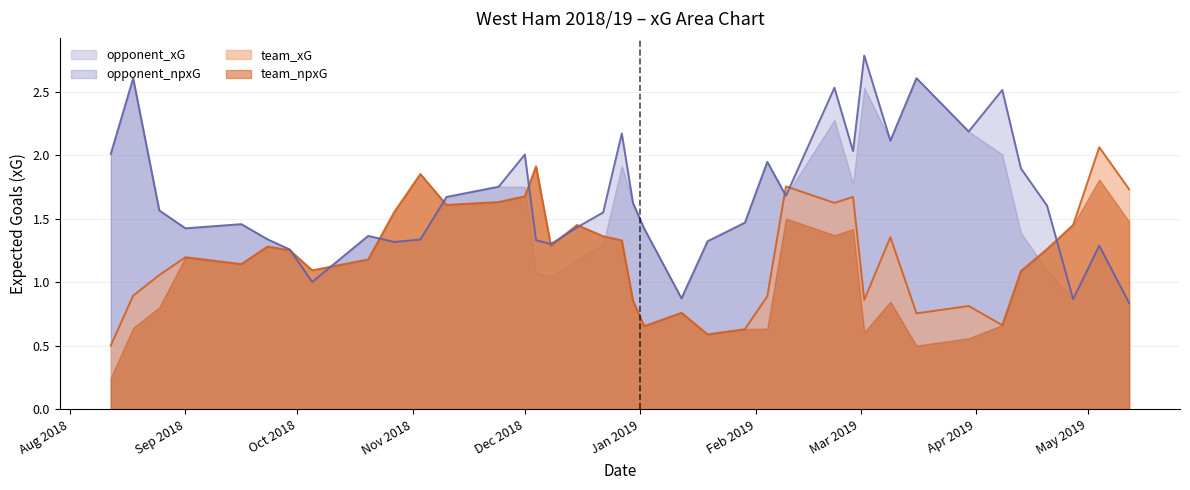

At which category does team_xG reach its first local peak?

Sep 2018